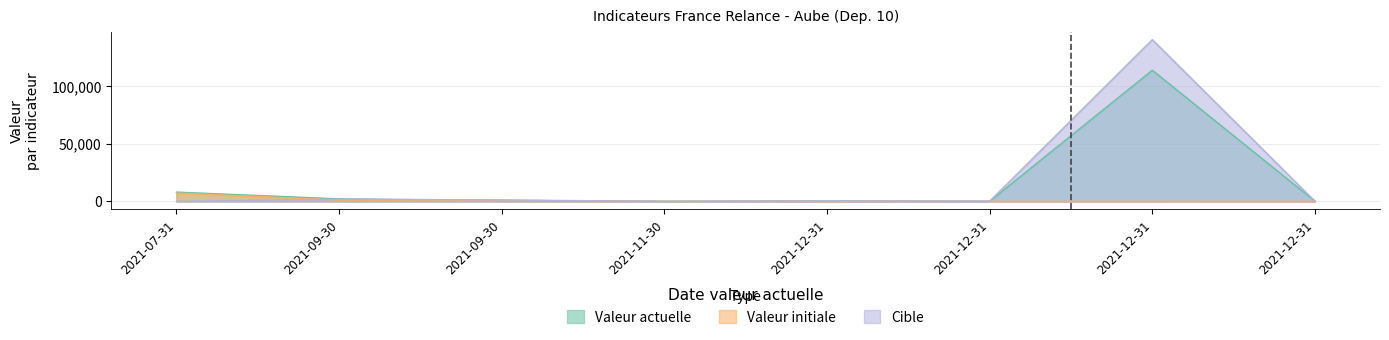

Which category has the lowest value across all series?

2021-07-31